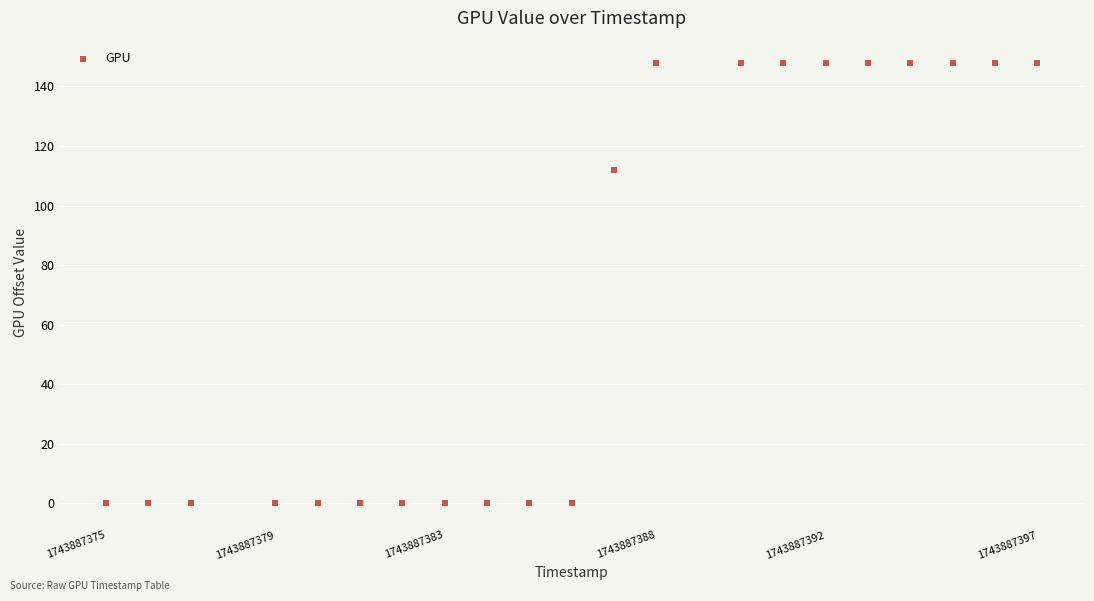

What is the range of X values (max minus min)?

22